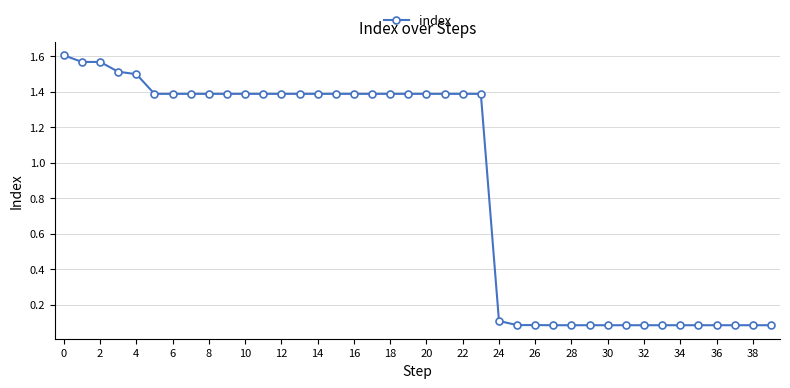

What is the average value?

0.9